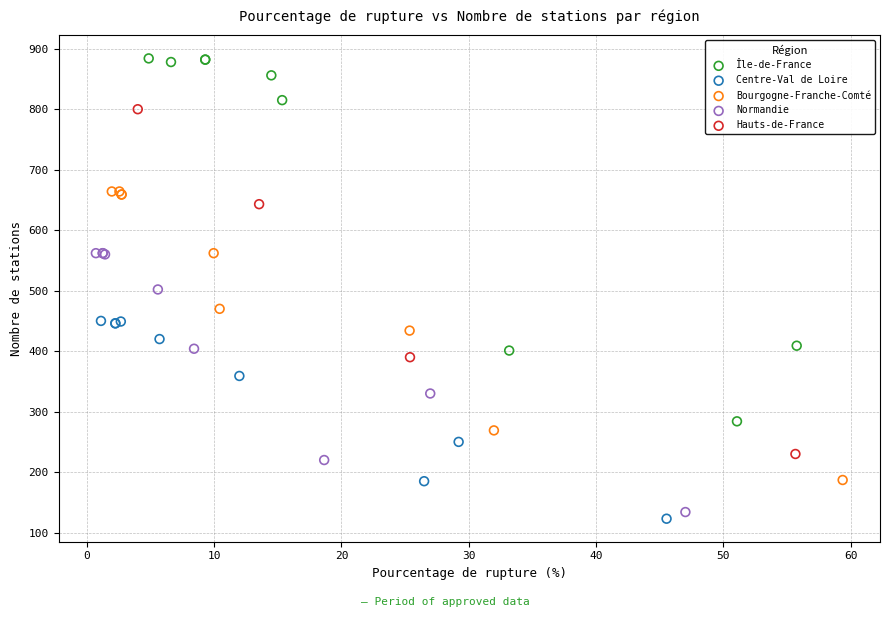

Which series contains the highest Y value?

Île-de-France